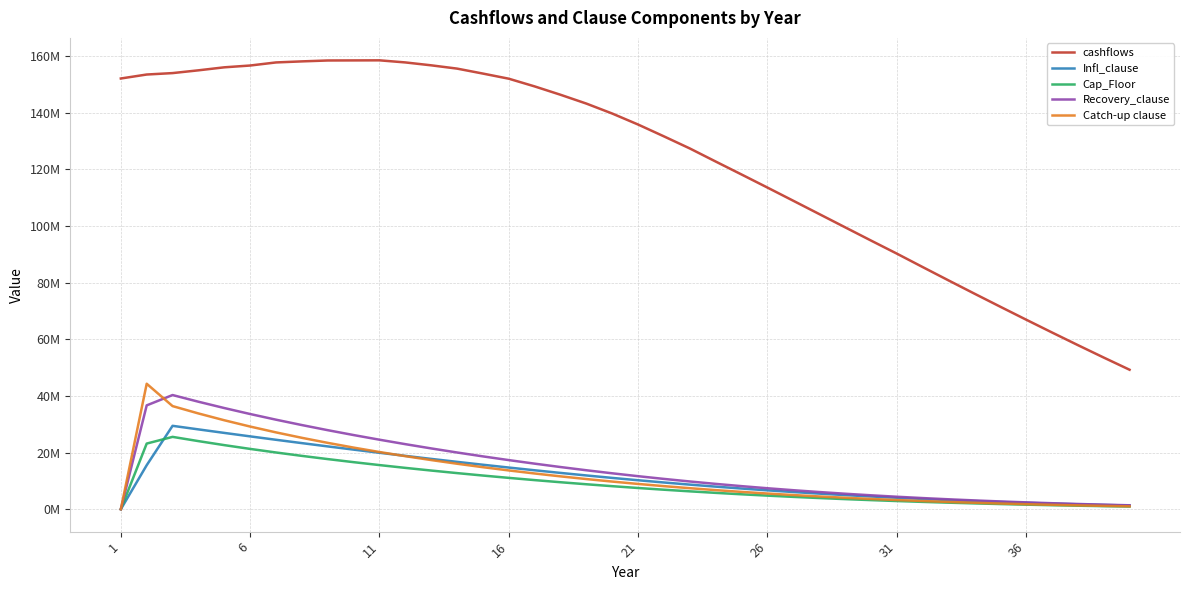

Does the chart have visible grid lines?

Yes